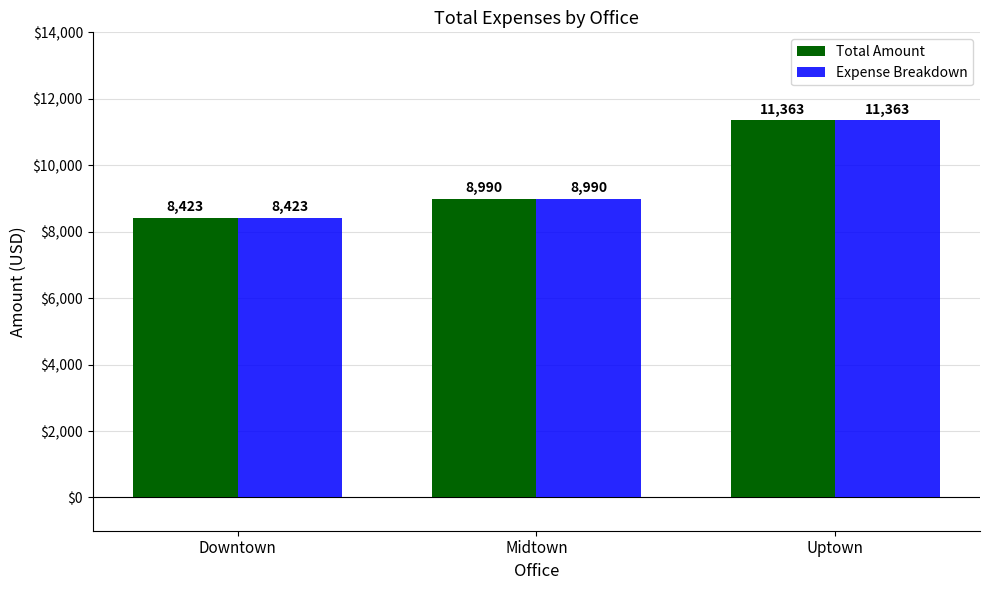

List the labels in order of Expense Breakdown value, largest first.

Uptown, Midtown, Downtown